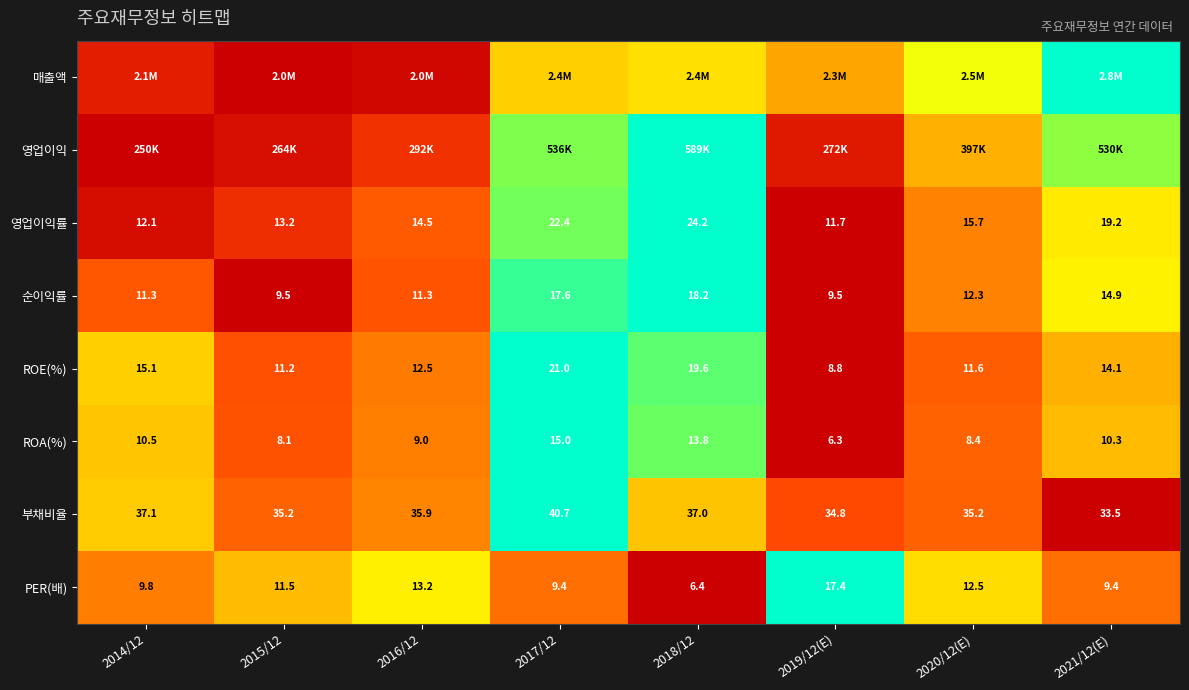

How many data points in ROA(%) are above 10?

4